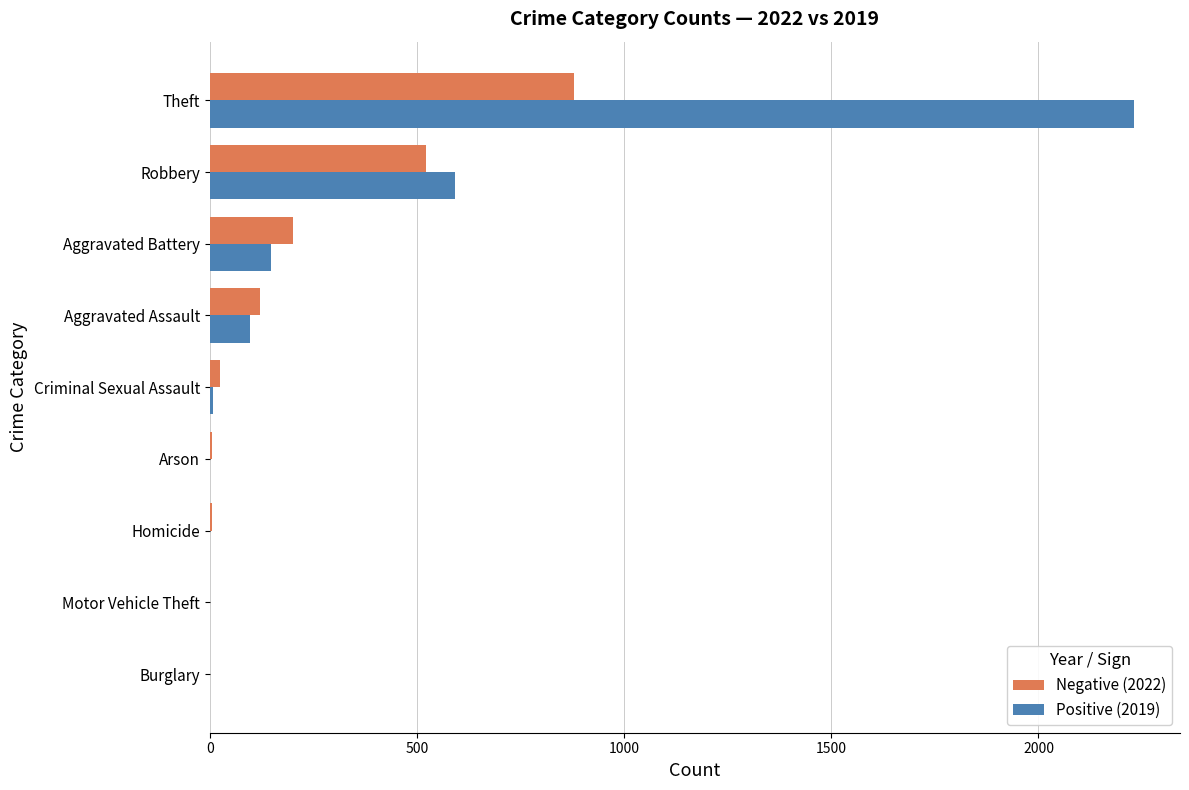

What is the total value across all series at Theft?

3110